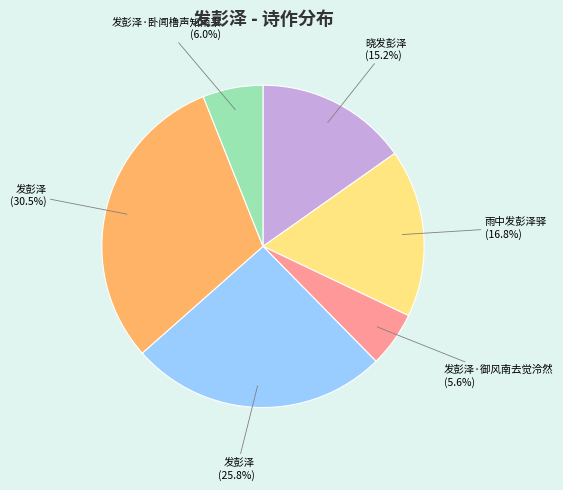

Does 雨中发彭泽驿 (16.8%) account for over 50% of the chart?

No